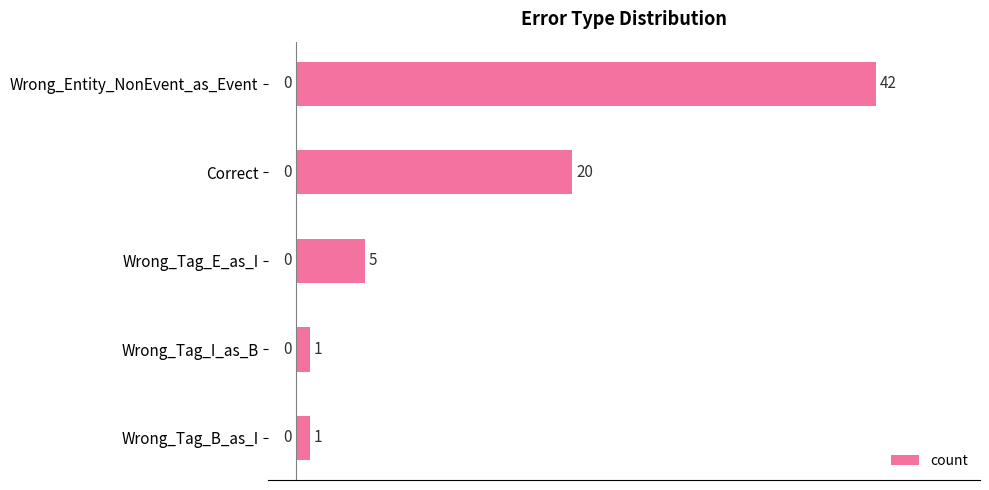

Which label corresponds to the largest value in the chart?

Wrong_Entity_NonEvent_as_Event